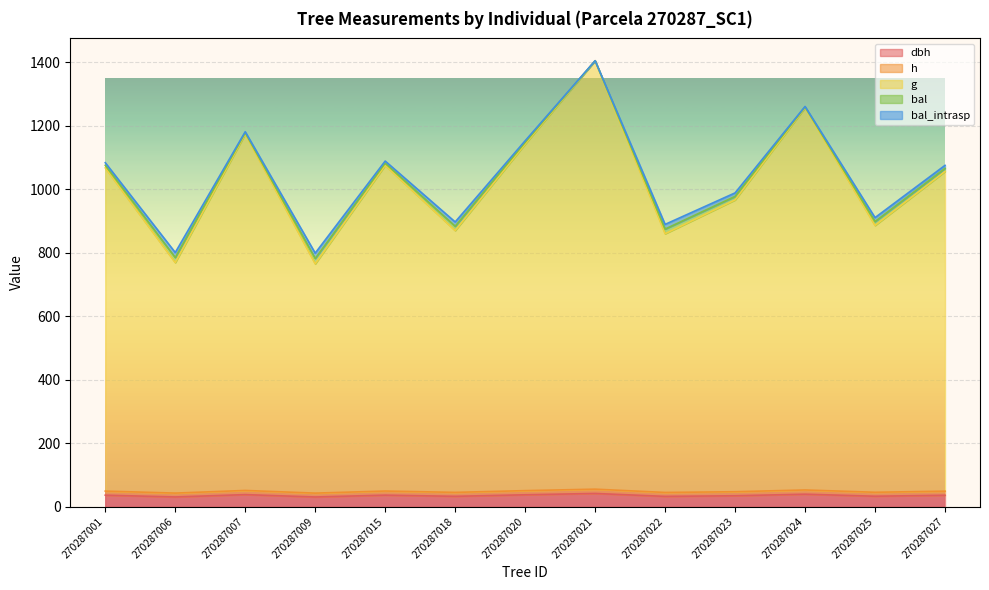

True or false: bal and bal_intrasp cross at least once.

False